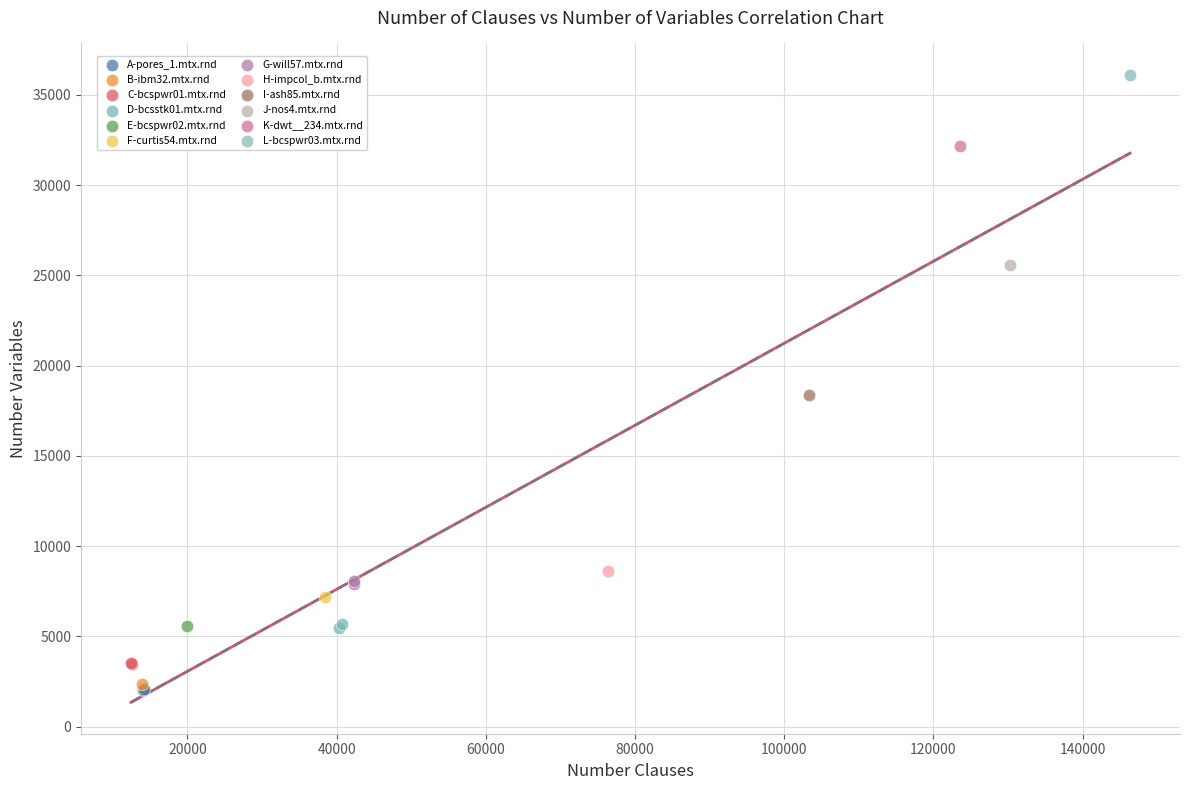

Which series reaches the minimum Y coordinate?

A-pores_1.mtx.rnd